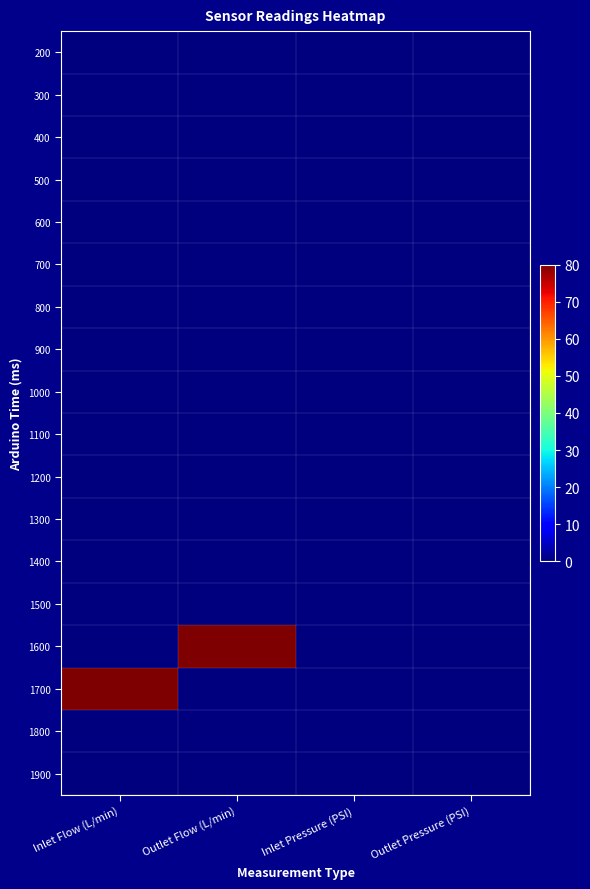

At how many categories does at least one series exceed 66?

2